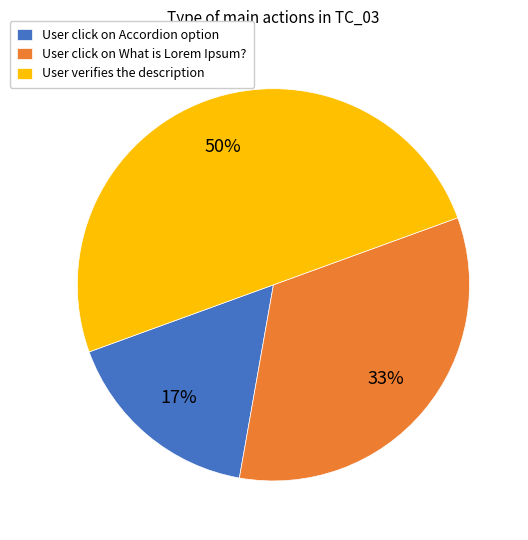

To the nearest percent, what portion does User verifies the description represent?

50%